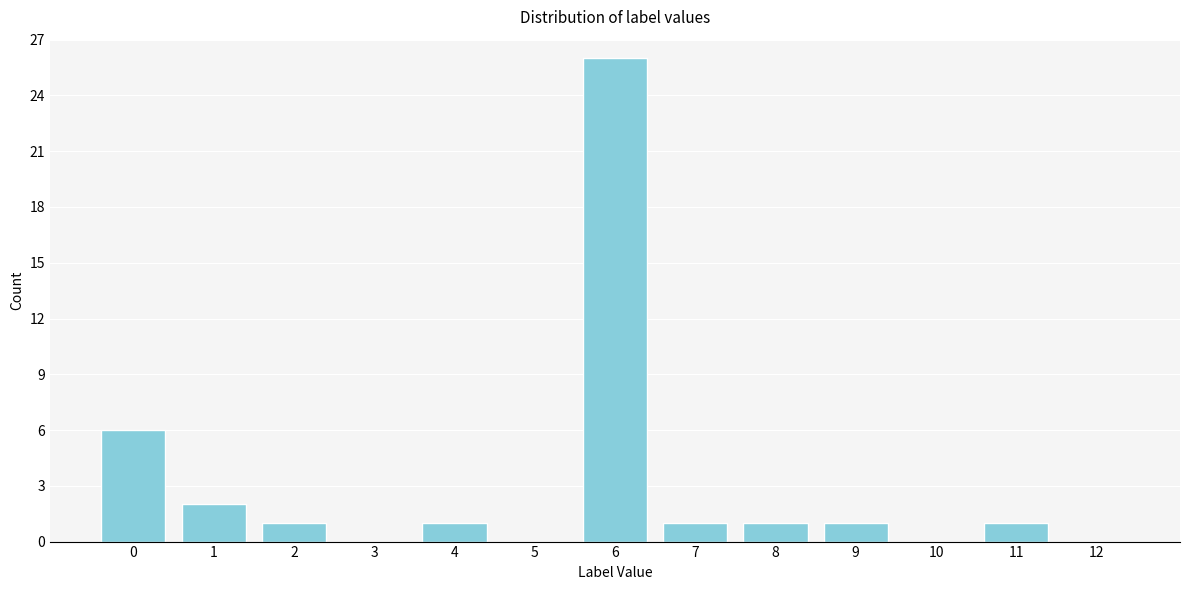

Reading left to right, what are all the values shown in this chart?

0=6	1=2	2=1	3=0	4=1	5=0	6=26	7=1	8=1	9=1	10=0	11=1	12=0